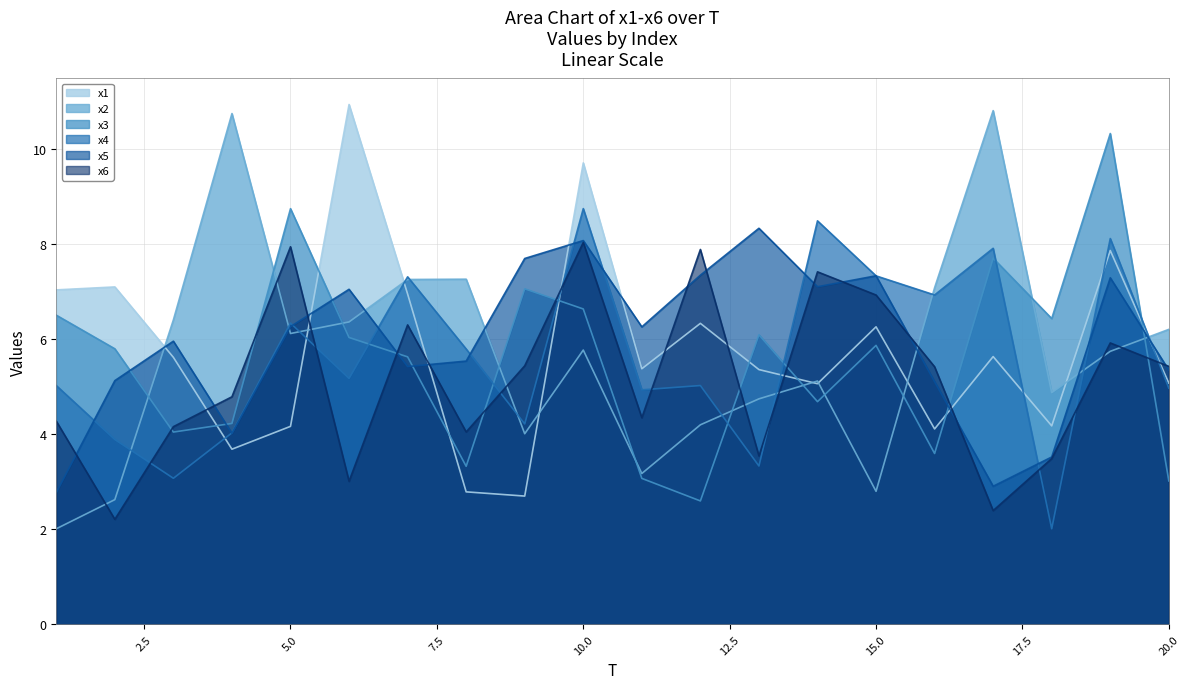

What is the sum of all x4 values?

112.6